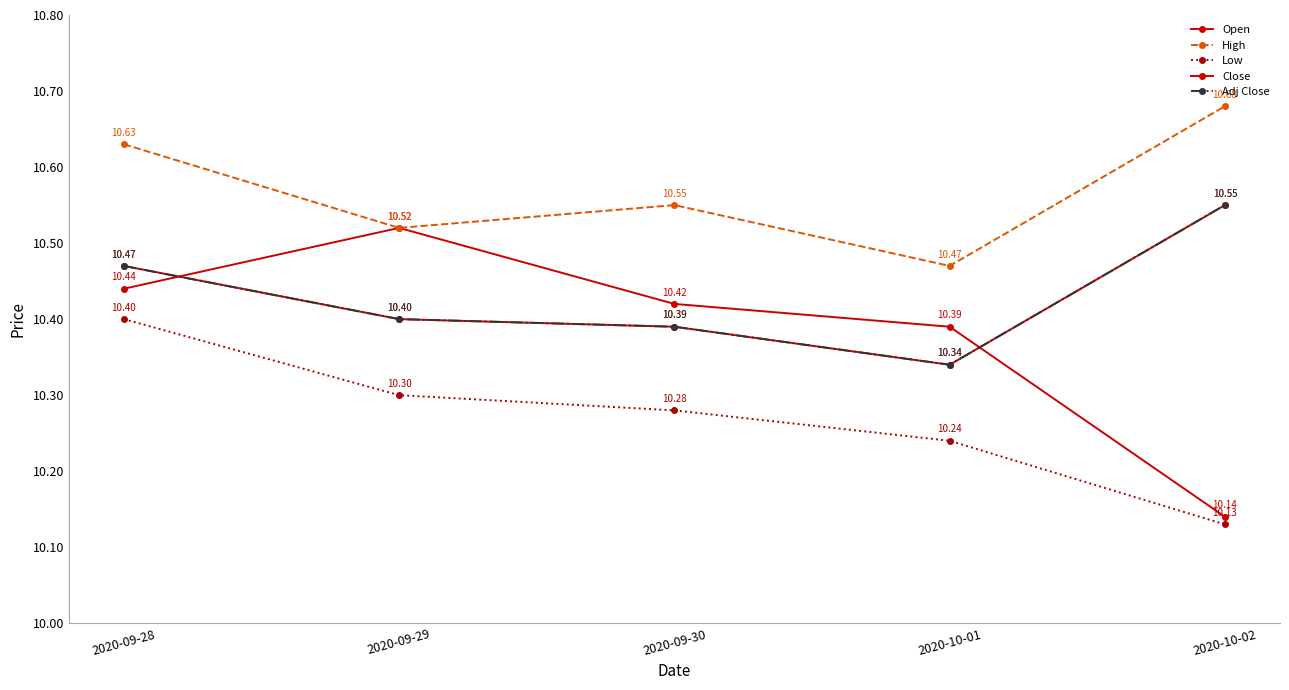

True or false: Adj Close has more than 2 points higher than both neighbors.

False